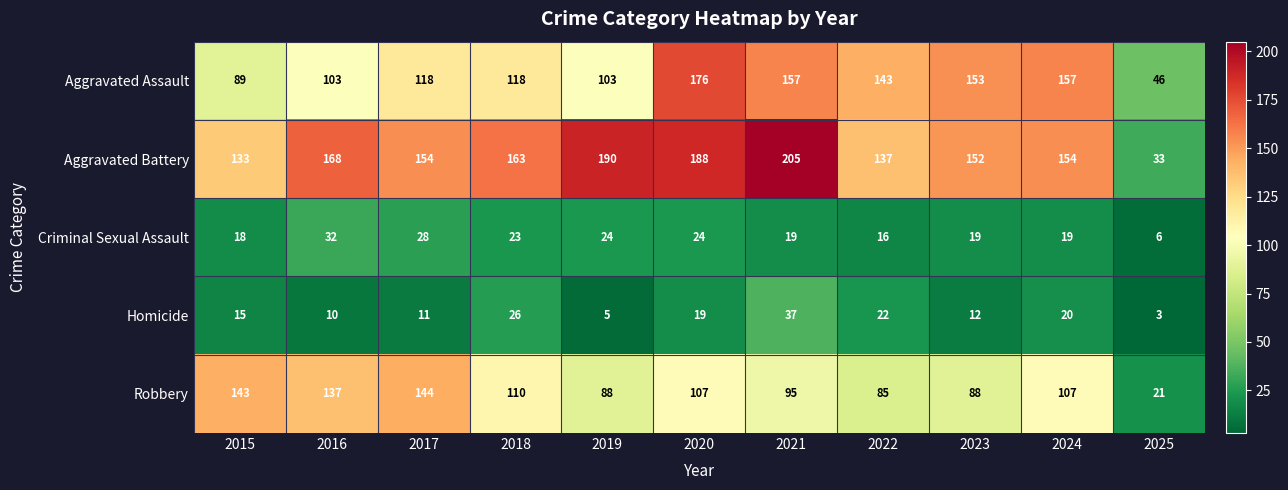

What is the sum of the Aggravated Assault values at 2025 and 2017?

164